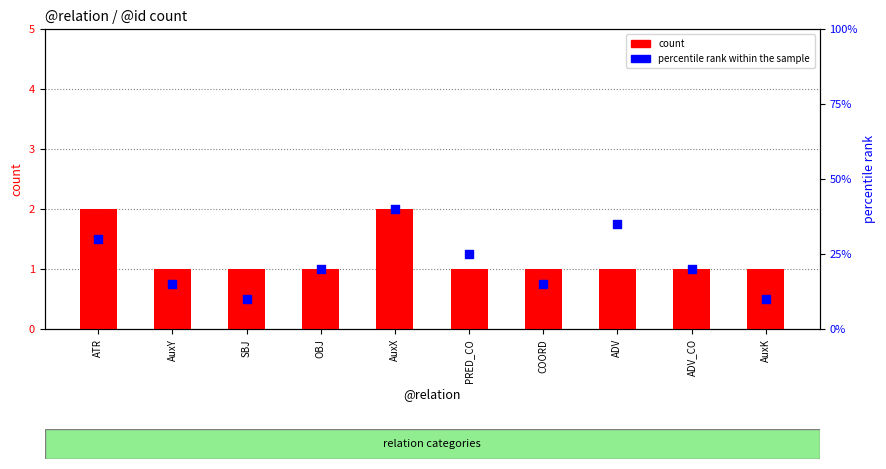

What are all the series names shown in the legend?

count, percentile rank within the sample